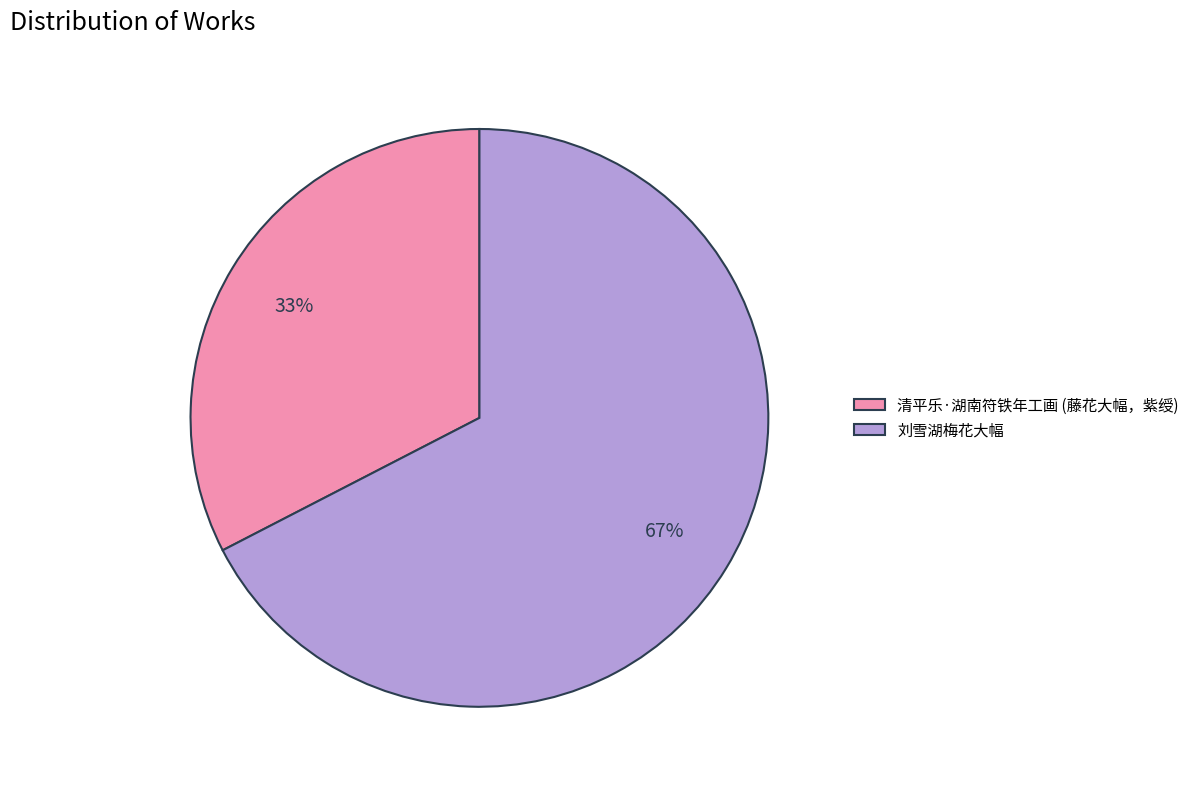

To the nearest percent, what is the average slice percentage?

50%